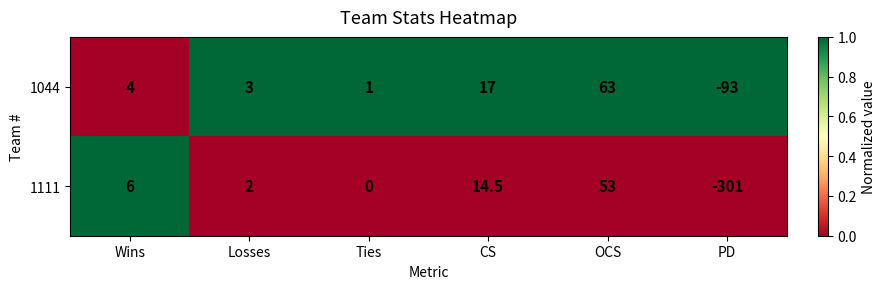

Which series has the largest total across all categories?

1044